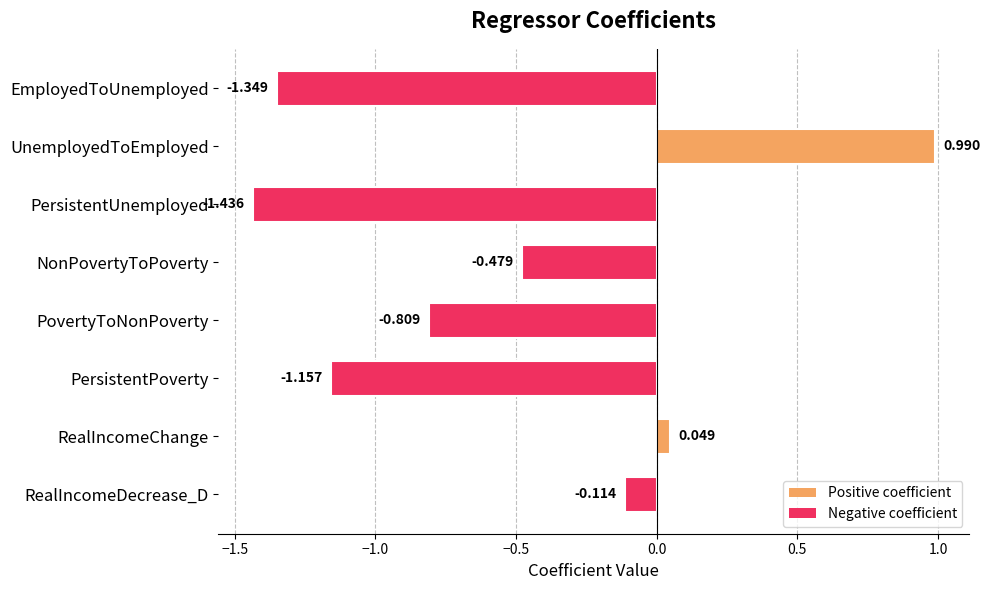

What is the label of the 1st bar from the top?

EmployedToUnemployed